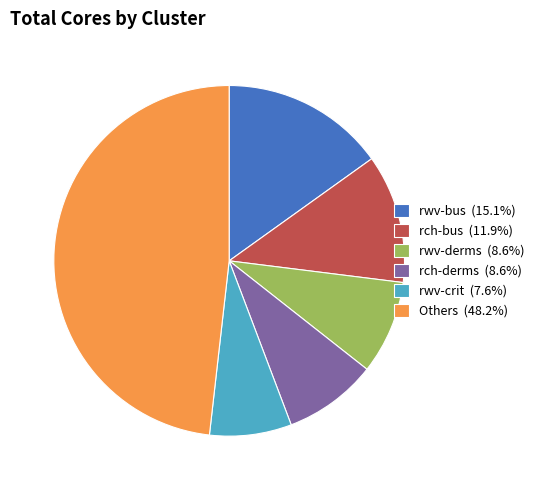

Does rwv-bus (15.1%) represent more than half of the total?

No